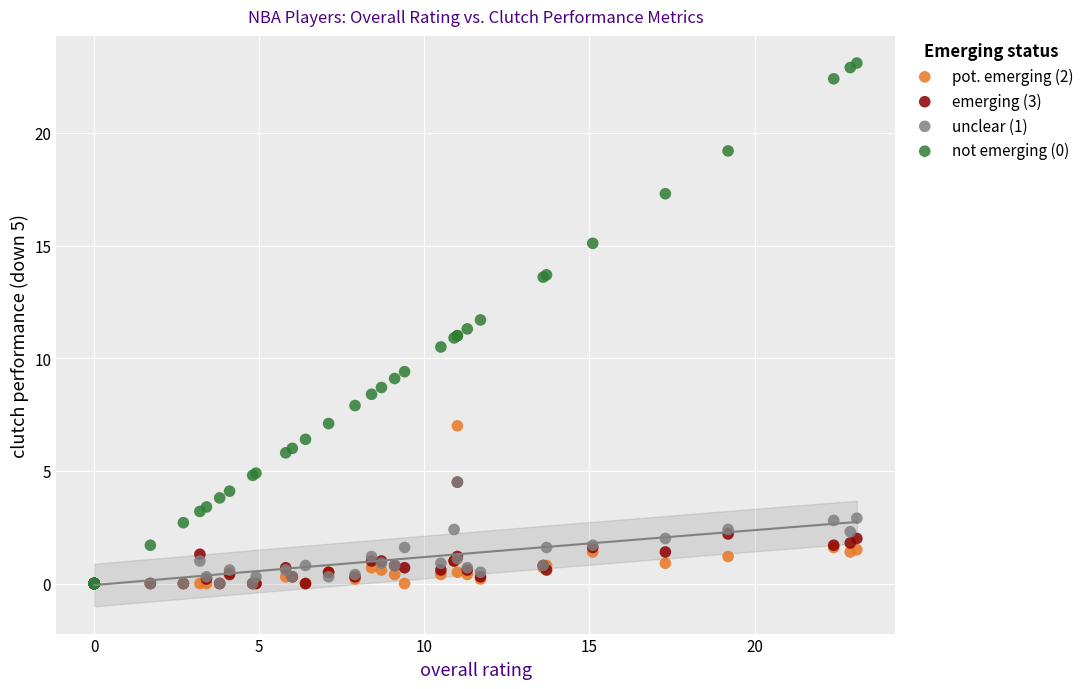

Which series has the largest Y range (max minus min)?

not emerging (0)